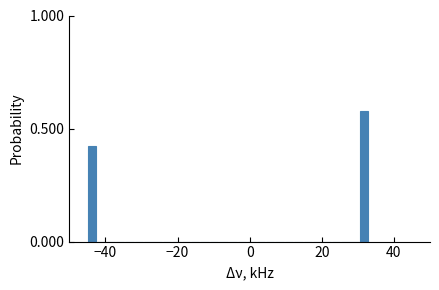

Around what value on the x-axis is the tallest bar? Give the approximate position of its centre, as read against the axis.

32